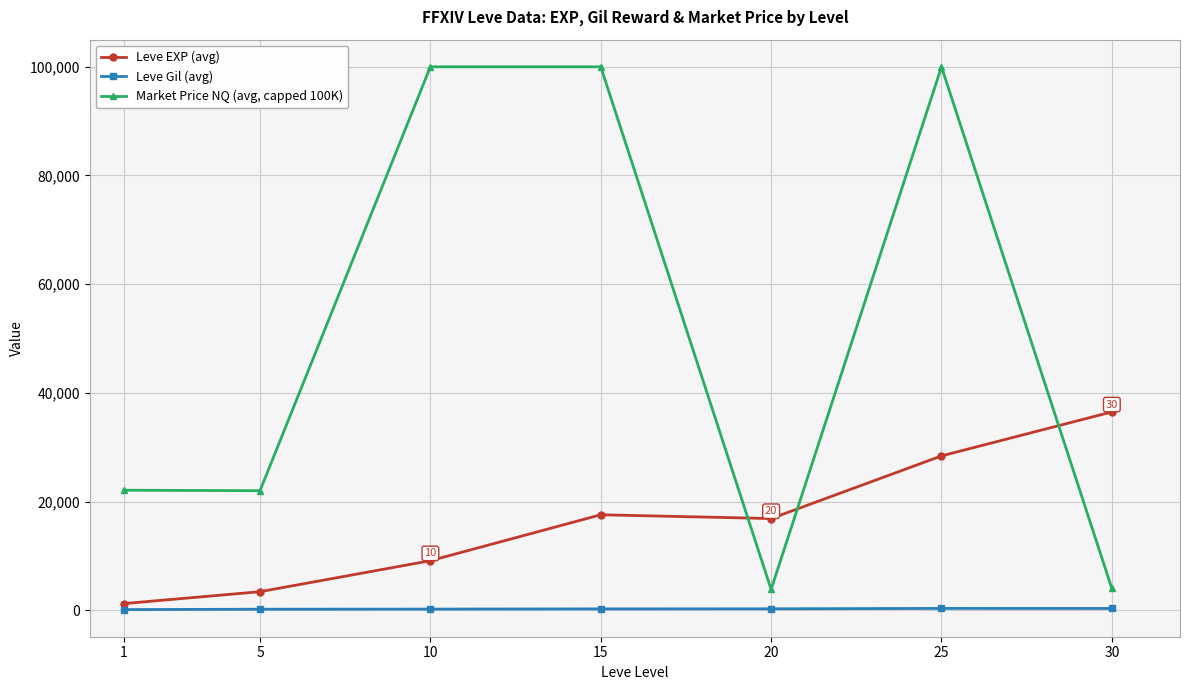

What is the difference between the Leve Gil (avg) values at 10 and 1?

89.5